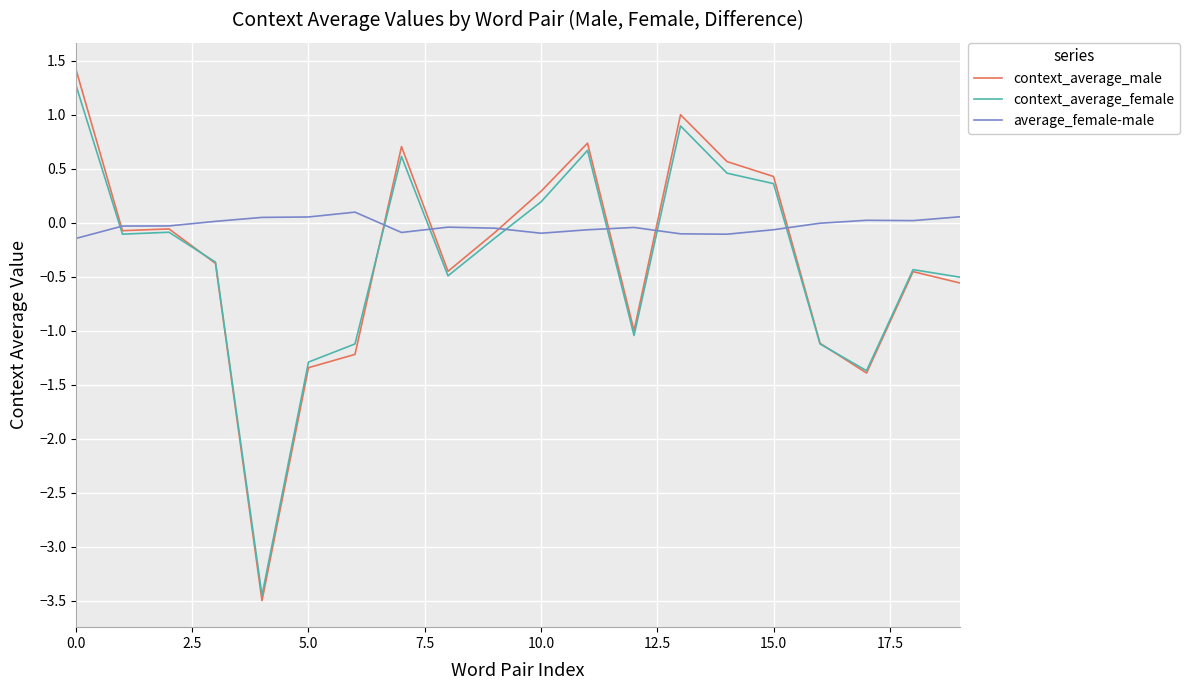

What are all the series names shown in the legend?

context_average_male, context_average_female, average_female-male